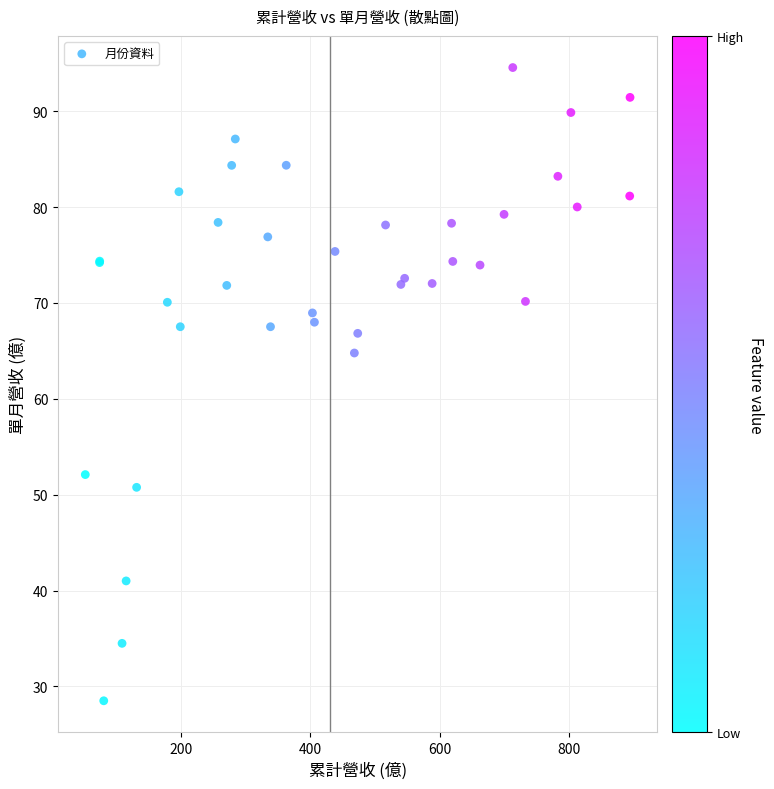

What Y value in the scatter plot is closest to 61?

64.8